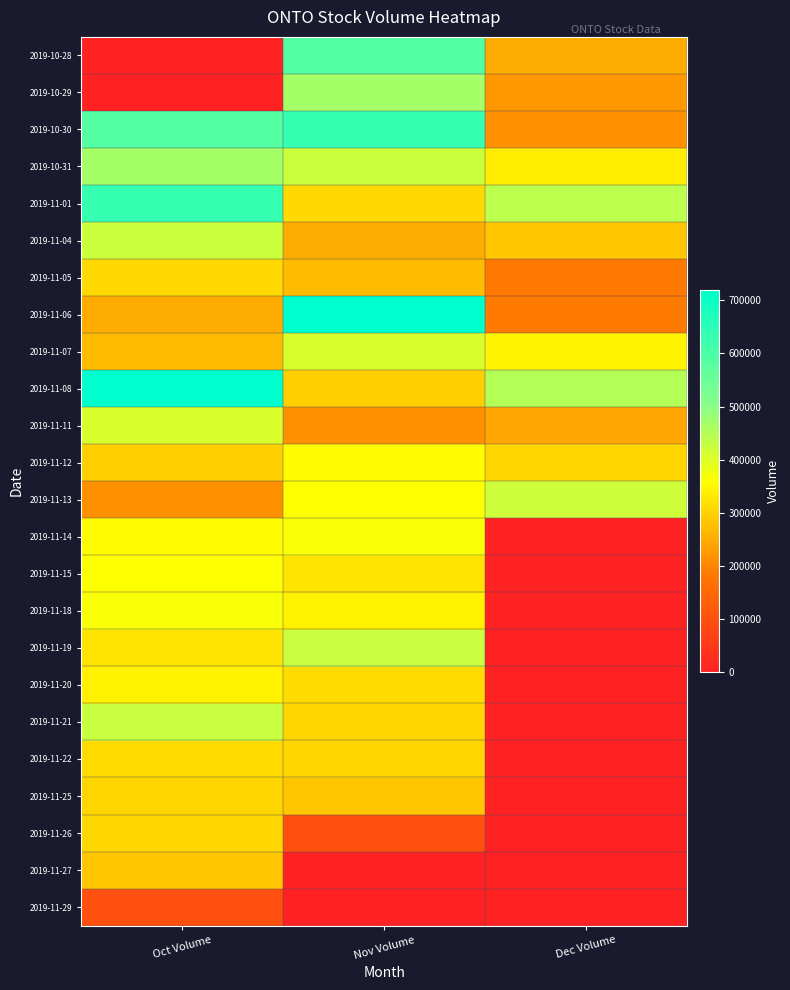

List the series in order of their peak value, lowest first.

2019-11-29, 2019-11-27, 2019-11-25, 2019-11-26, 2019-11-05, 2019-11-22, 2019-11-20, 2019-11-12, 2019-11-15, 2019-11-14, 2019-11-18, 2019-11-07, 2019-11-11, 2019-11-13, 2019-11-04, 2019-11-19, 2019-11-21, 2019-10-29, 2019-10-31, 2019-10-28, 2019-10-30, 2019-11-01, 2019-11-06, 2019-11-08